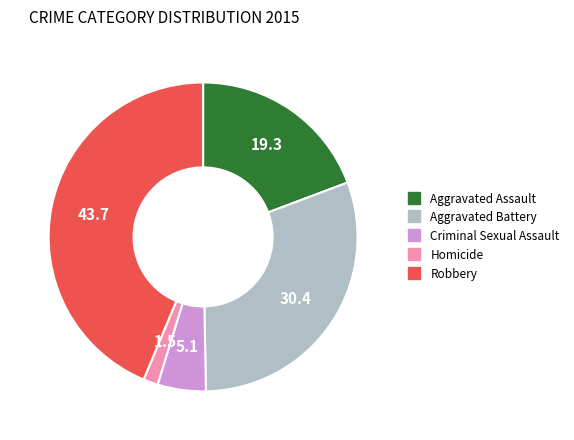

True or false: Homicide accounts for 8% of the total.

False